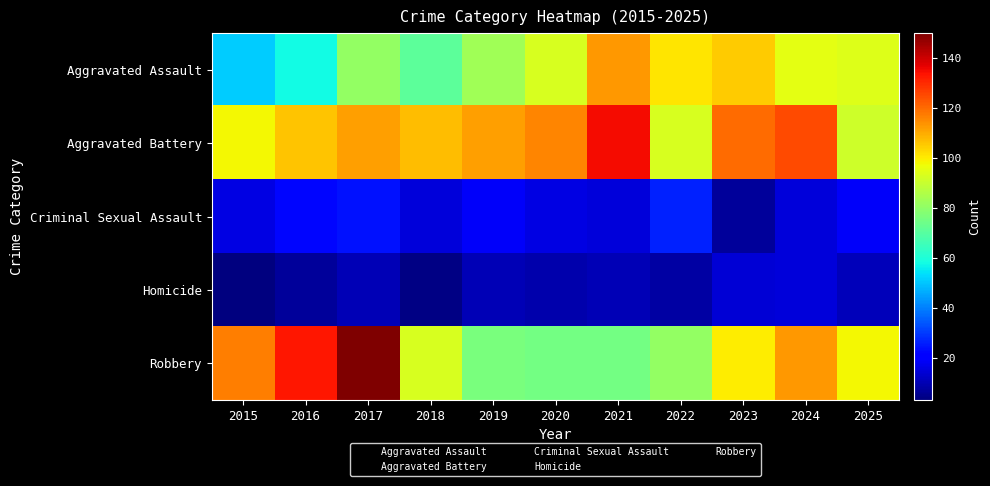

What is the difference between the highest and lowest values at 2017?

150